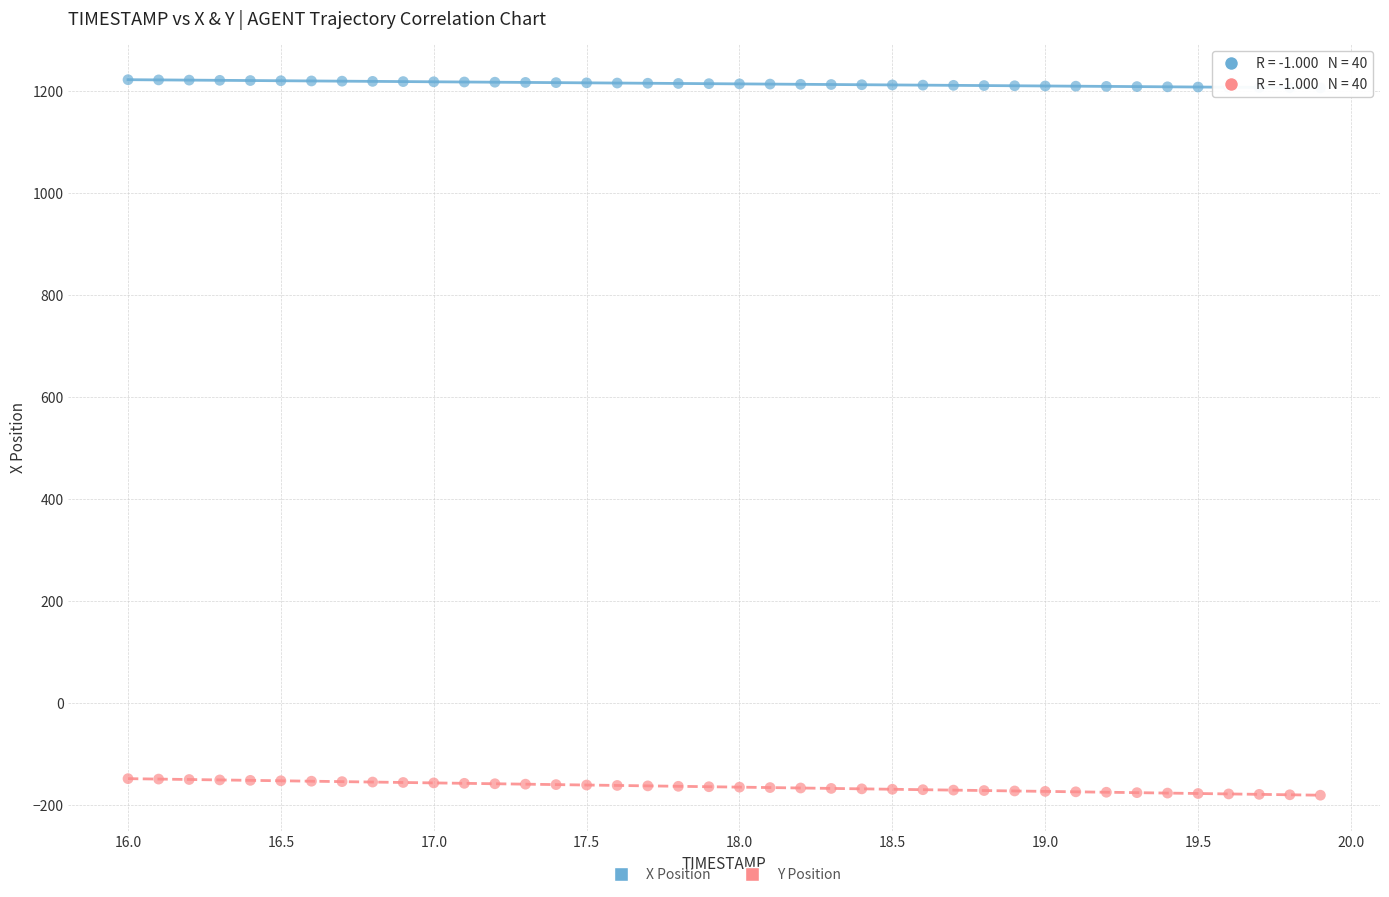

What is the X range (max minus min) for the scatter plot?

3.9